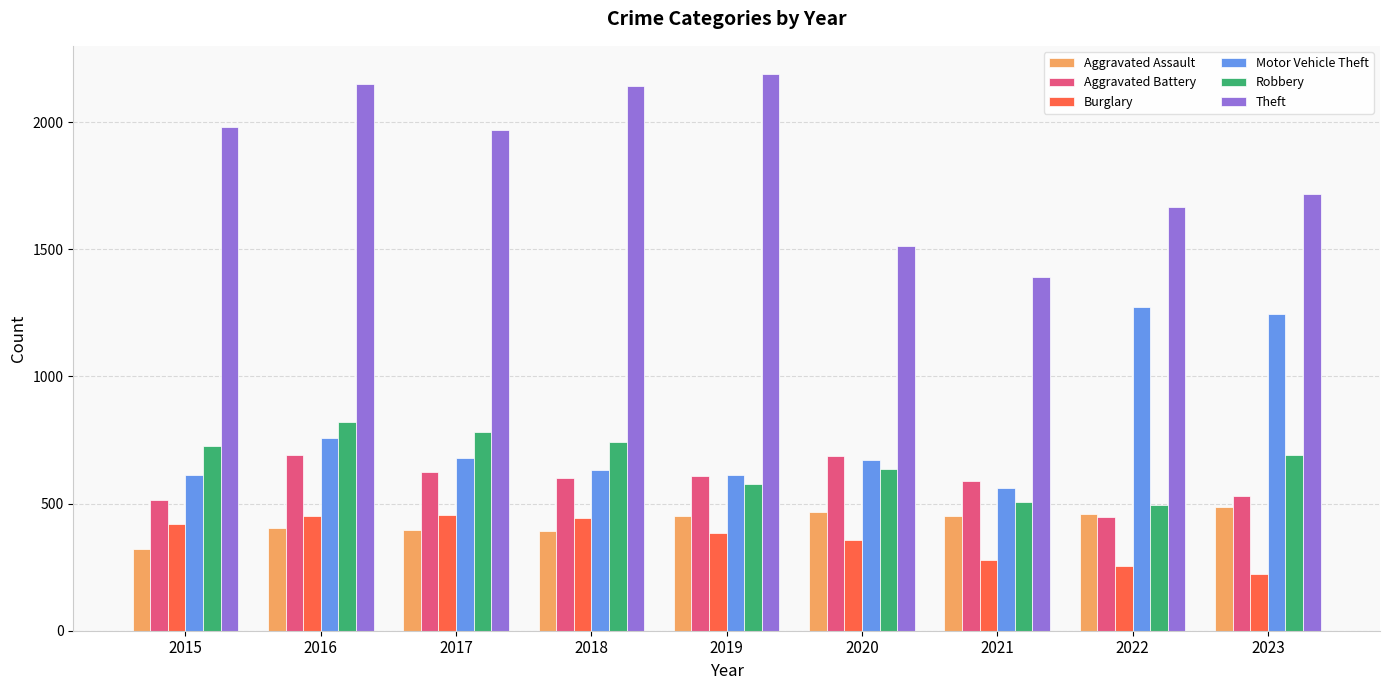

What is the maximum value for Aggravated Assault?

488